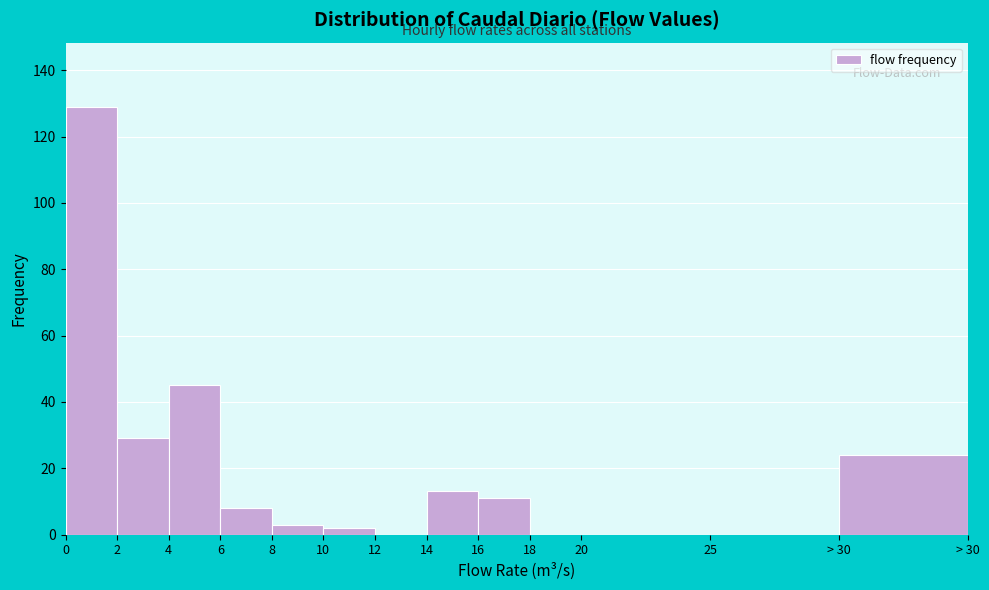

Reading right to left, transcribe all the data shown in this chart.

> 30=24	25=0	20=0	18=0	16=11	14=13	12=0	10=2	8=3	6=8	4=45	2=29	0=129